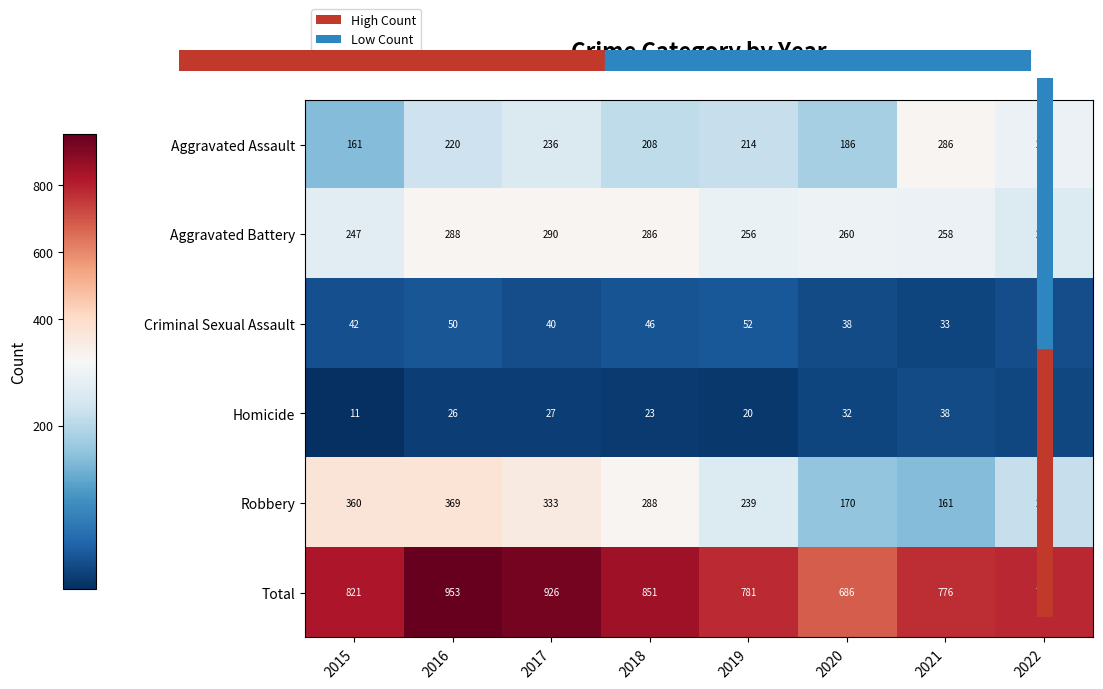

The Robbery series shows 287 at 2020. True or false?

False